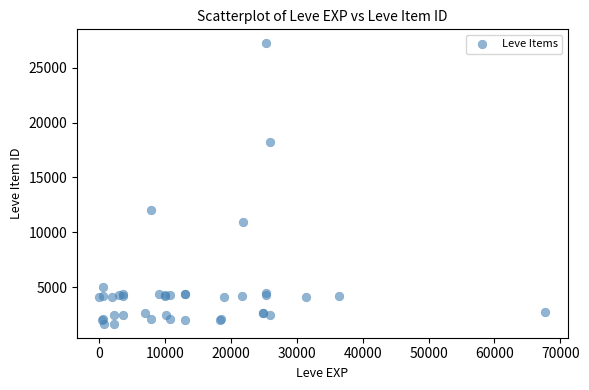

What Y value in the scatter plot is closest to 14448?

12018